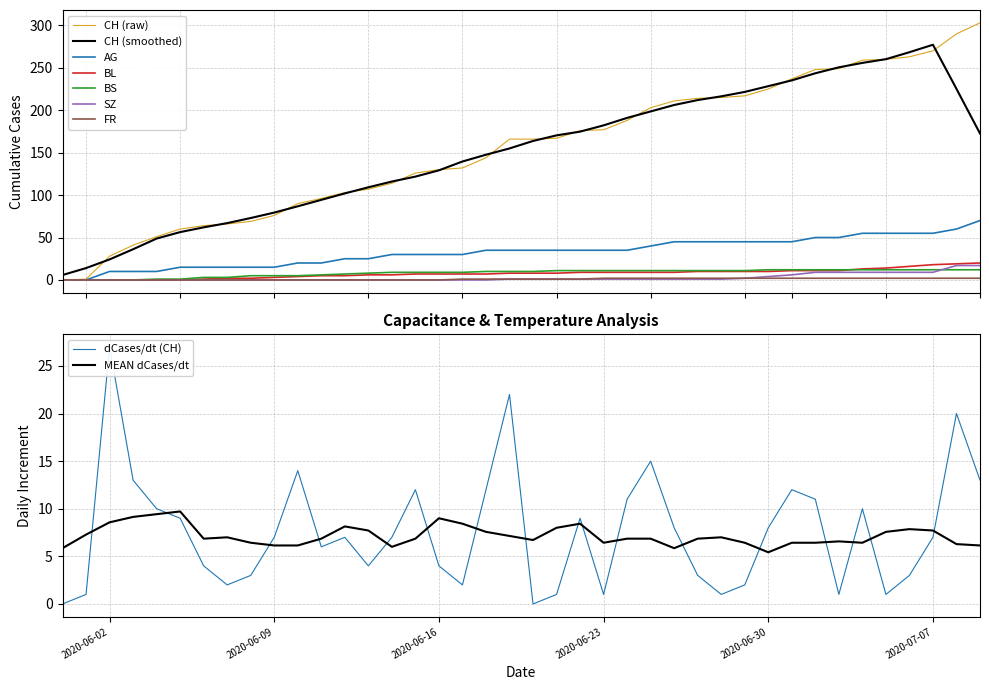

True or false: SZ and CH intersect in this chart.

False